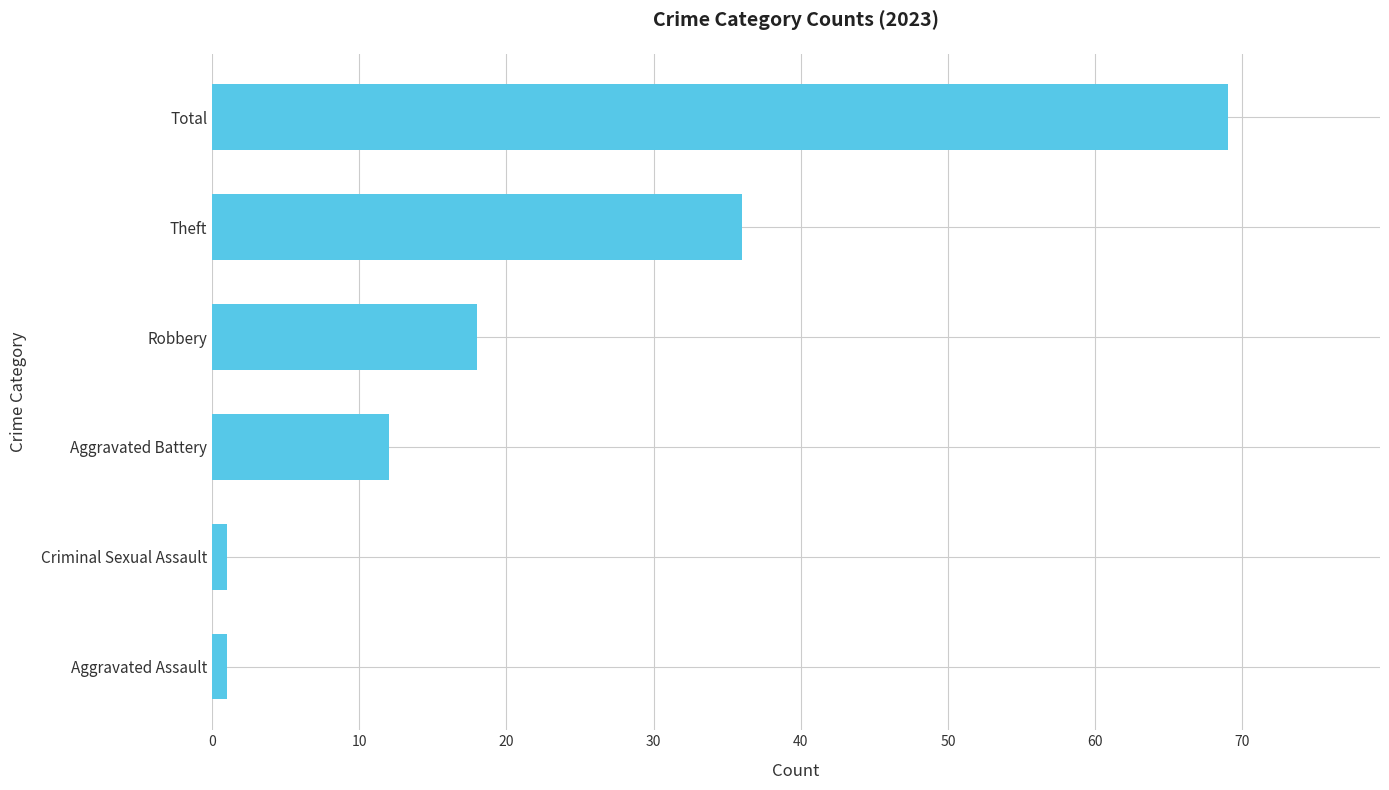

At which label is the value closest to 35?

Theft